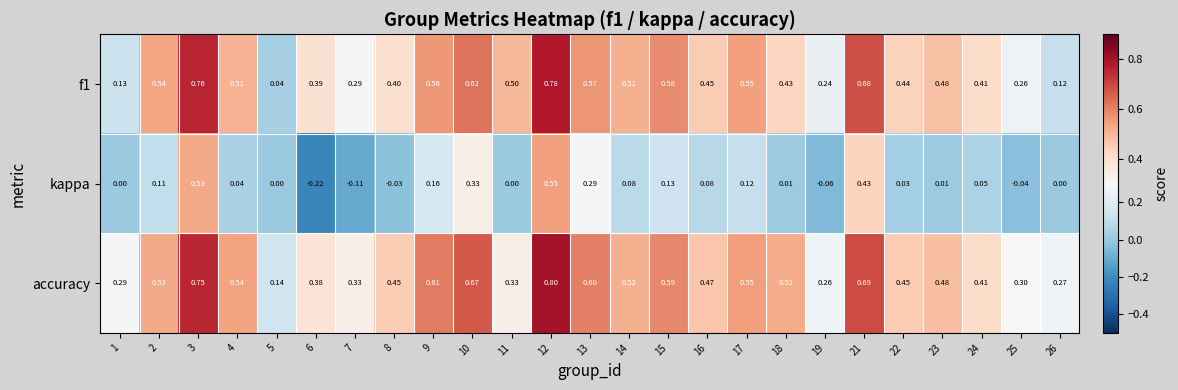

Which series has the largest total across all categories?

accuracy